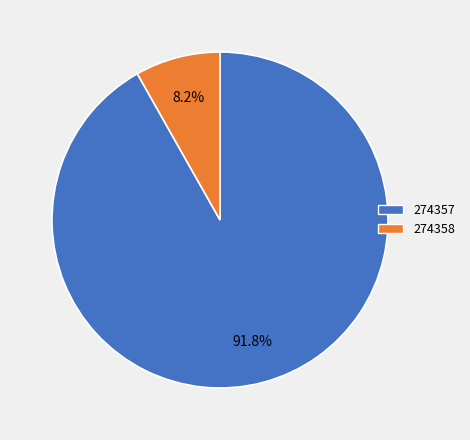

What percentage is the 274358 slice, to the nearest percent?

8%